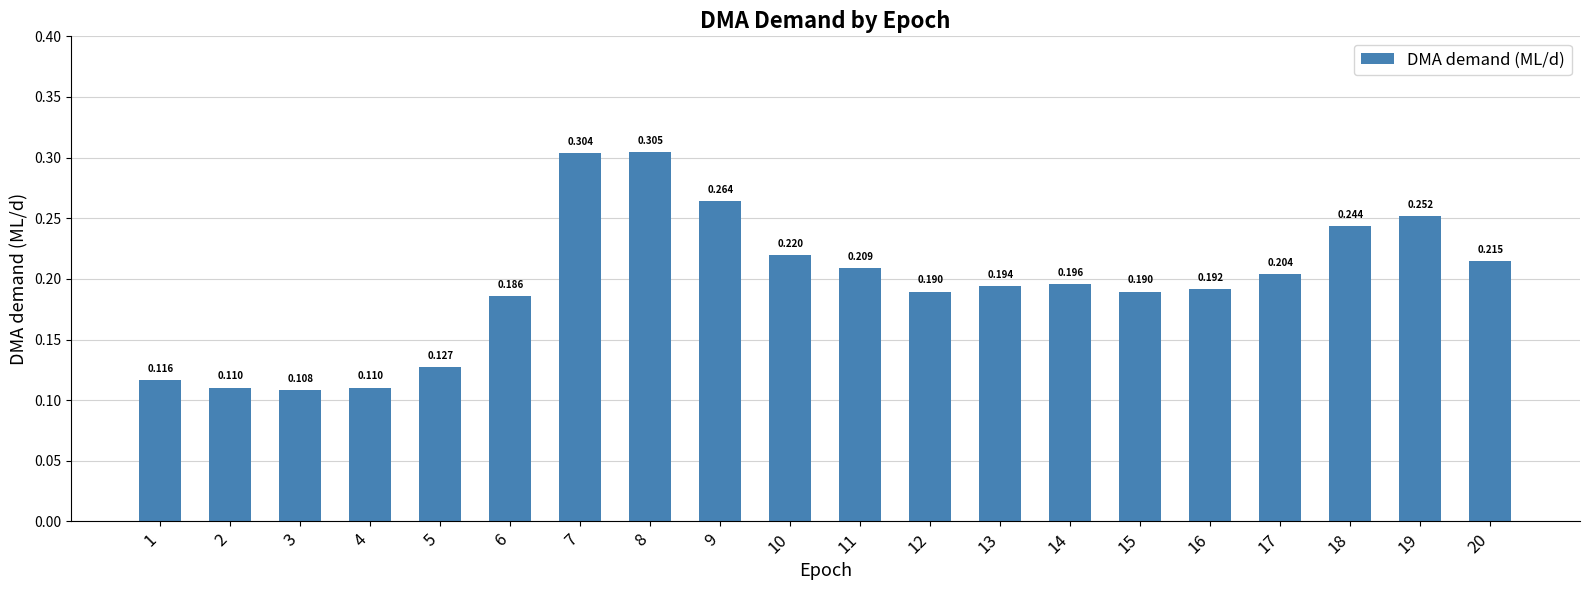

True or false: the data shows 0.3 at 8.

True